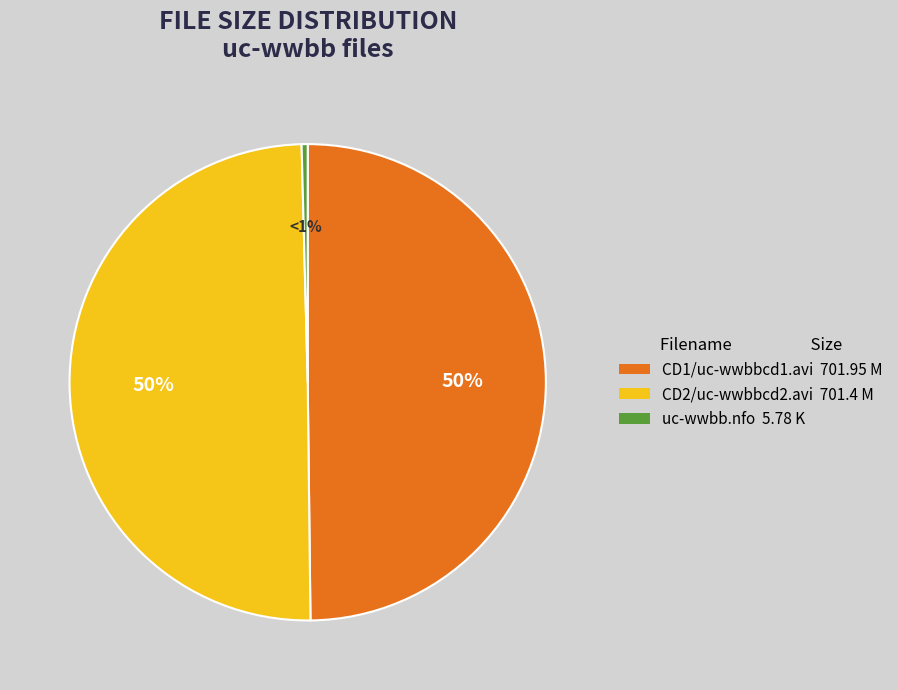

Is it true that CD1/uc-wwbbcd1.avi is 38% of the pie?

False